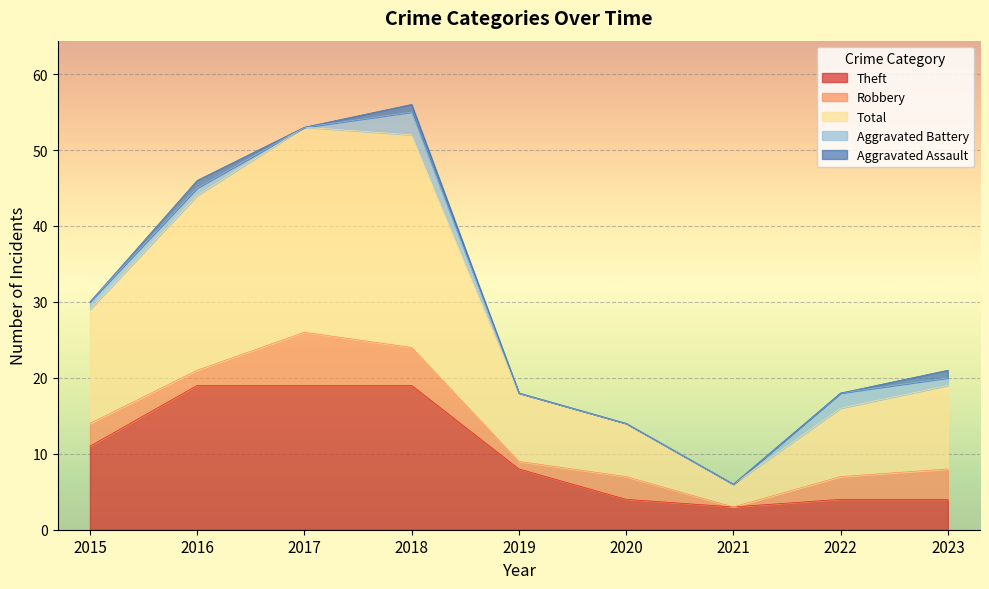

At which category is the sum across all series the highest?

2018